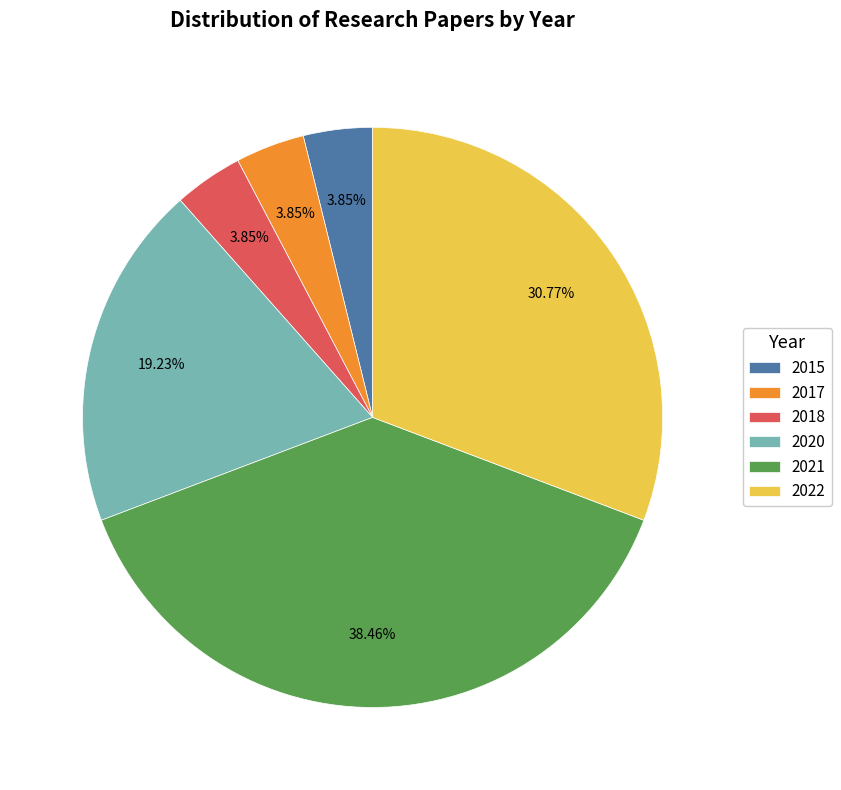

Is there a majority slice in this chart?

No